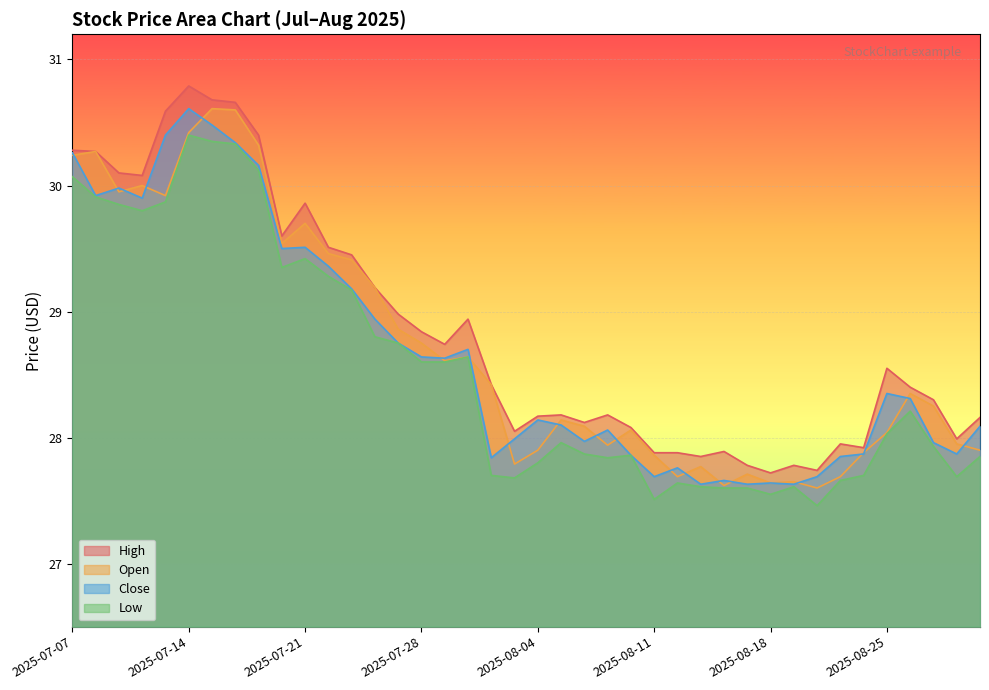

List the series in order of their peak value, highest first.

high, open, close, low